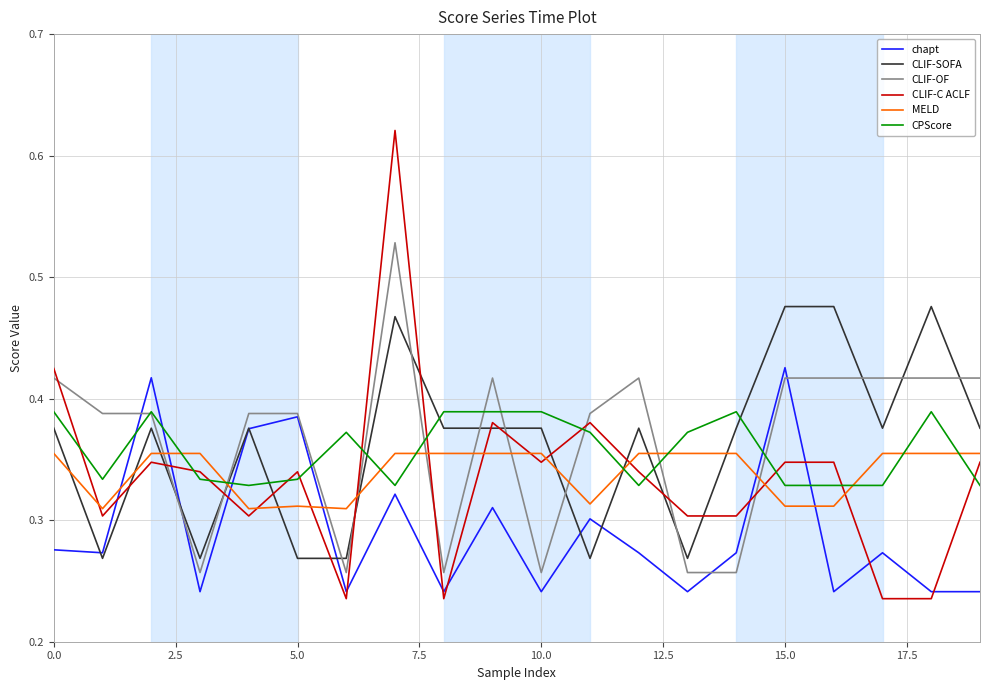

Which series ends up on top after the final intersection of MELD and CPScore?

MELD